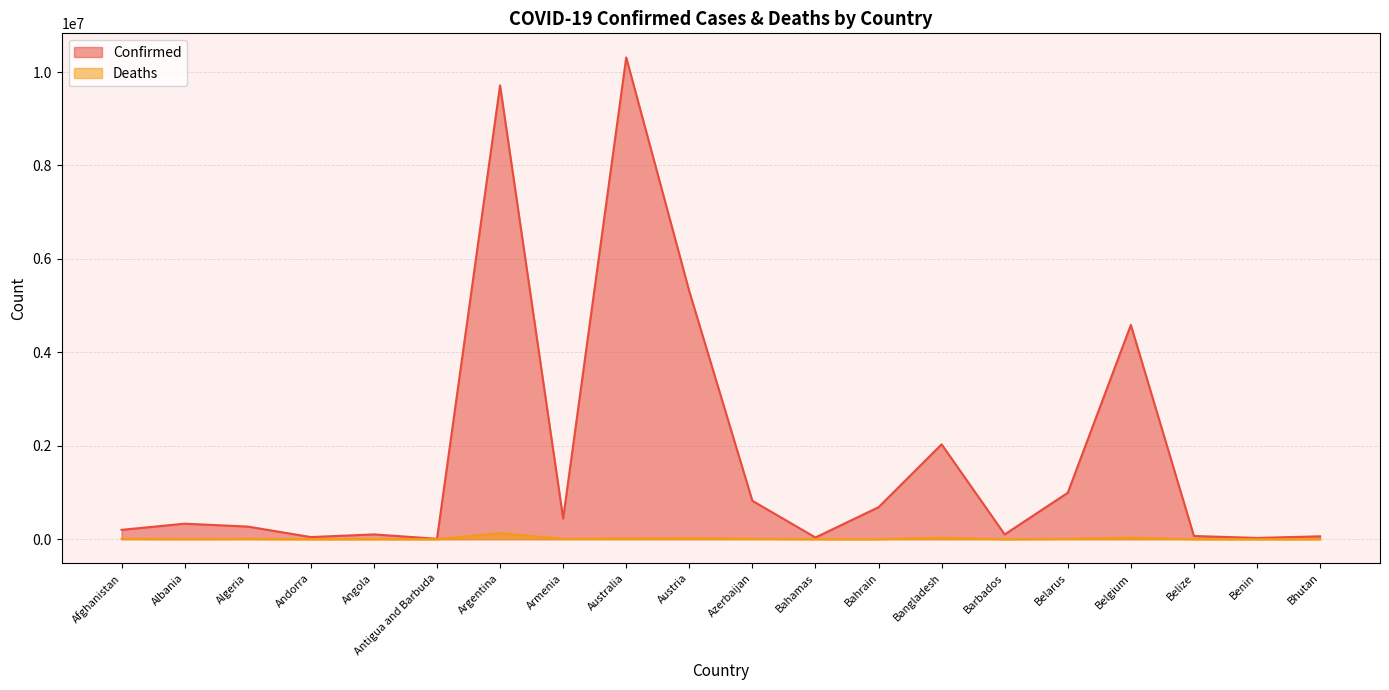

What position from the left is Antigua and Barbuda?

6